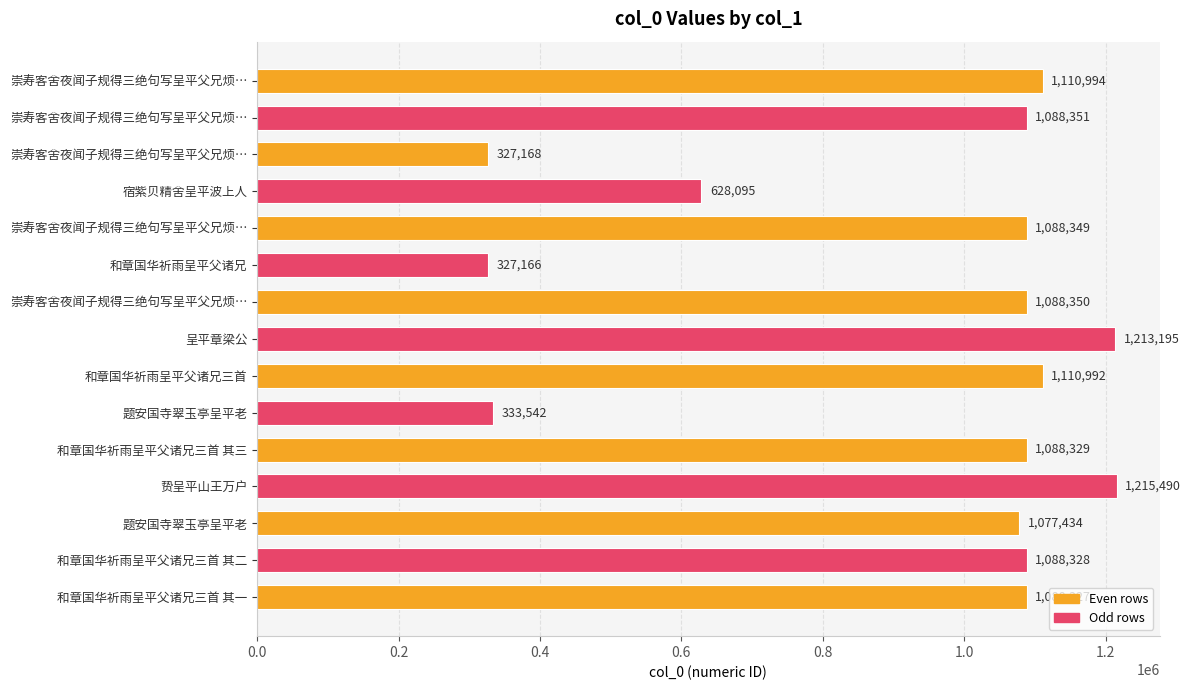

At which label is the value closest to 771328?

宿紫贝精舍呈平波上人